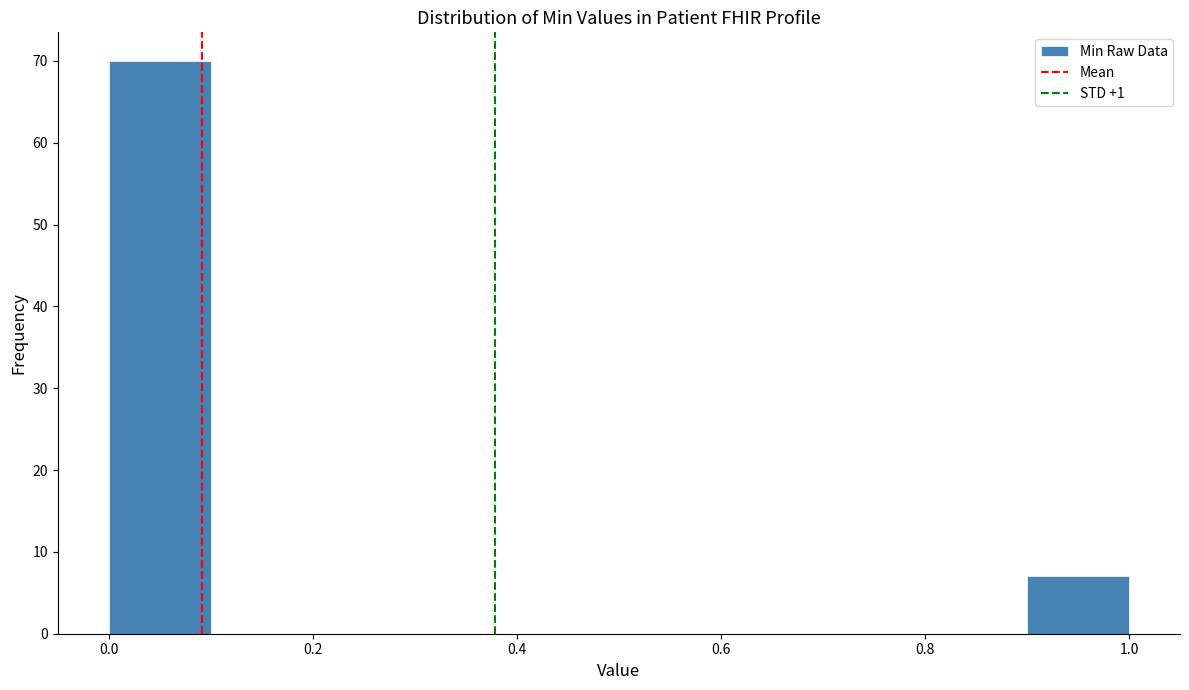

Reading left to right, list every bar in this chart as the range it spans on the x-axis followed by its height. The values are not printed on the chart, so give them approximately, as read against the axis.

0.0 to 0.1: 70
0.1 to 0.2: 0
0.2 to 0.3: 0
0.3 to 0.4: 0
0.4 to 0.5: 0
0.5 to 0.6: 0
0.6 to 0.7: 0
0.7 to 0.8: 0
0.8 to 0.9: 0
0.9 to 1.0: 7